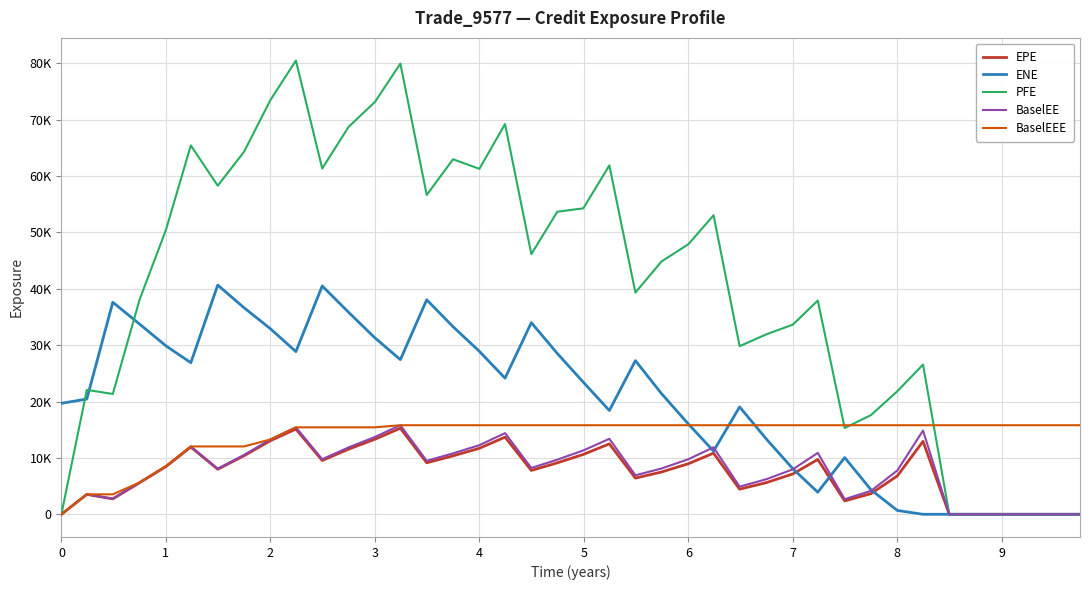

Reading left to right, extract all data points from this chart.

EPE: 0.0	3531.3	2736.4	5609.1	8464.7	11926.4	7996.1	10384.3	13055.6	15121.9	9546.5	11552.8	13313.5	15272.0	9132.6	10368.9	11708.0	13689.5	7776.3	9128.7	10621.7	12487.4	6419.4	7496.8	8971.0	10847.1	4452.7	5627.4	7161.7	9726.4	2378.1	3664.7	6806.9	12940.7	0.0	0.0	0.0	0.0	0.0	0.0
ENE: 19689.8	20444.9	37613.0	33733.9	29880.5	26885.4	40658.2	36632.0	32918.3	28858.7	40501.2	35840.3	31299.1	27433.6	38050.6	33275.8	28904.4	24143.2	33995.5	28527.1	23432.1	18406.2	27256.2	21412.4	16012.1	11214.4	19049.4	13312.8	8076.3	3915.3	10062.0	4344.8	677.5	0.7	0.0	0.0	0.0	0.0	0.0	0.0
PFE: 0.0	22068.8	21342.9	38106.8	50438.6	65438.2	58287.9	64310.9	73480.3	80484.0	61339.1	68719.9	73138.4	79938.7	56649.0	62975.4	61281.6	69220.7	46148.6	53673.5	54273.6	61889.2	39330.4	44840.4	47903.9	53043.7	29819.9	31934.1	33644.8	37910.6	15303.0	17602.1	21826.8	26556.9	0.0	0.0	0.0	0.0	0.0	0.0
BaselEE: 0.0	3537.0	2745.3	5637.6	8524.4	12034.8	8089.7	10532.8	13276.2	15426.5	9771.4	11864.4	13718.4	15797.5	9485.0	10812.6	12258.3	14398.2	8217.1	9690.8	11328.0	13386.6	6917.3	8120.3	9769.3	11876.5	4902.7	6232.2	7976.7	10895.4	2680.5	4155.8	7765.9	14854.2	0.0	0.0	0.0	0.0	0.0	0.0
BaselEEE: 0.0	3537.0	3537.0	5637.6	8524.4	12034.8	12034.8	12034.8	13276.2	15426.5	15426.5	15426.5	15426.5	15797.5	15797.5	15797.5	15797.5	15797.5	15797.5	15797.5	15797.5	15797.5	15797.5	15797.5	15797.5	15797.5	15797.5	15797.5	15797.5	15797.5	15797.5	15797.5	15797.5	15797.5	15797.5	15797.5	15797.5	15797.5	15797.5	15797.5